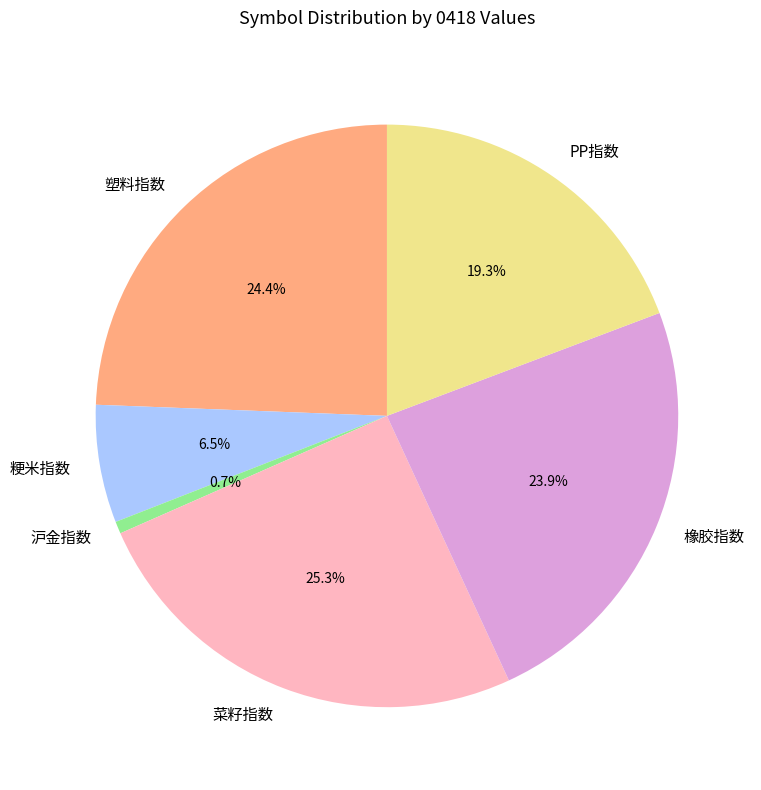

To the nearest percent, what percentage of the pie is 塑料指数?

24%